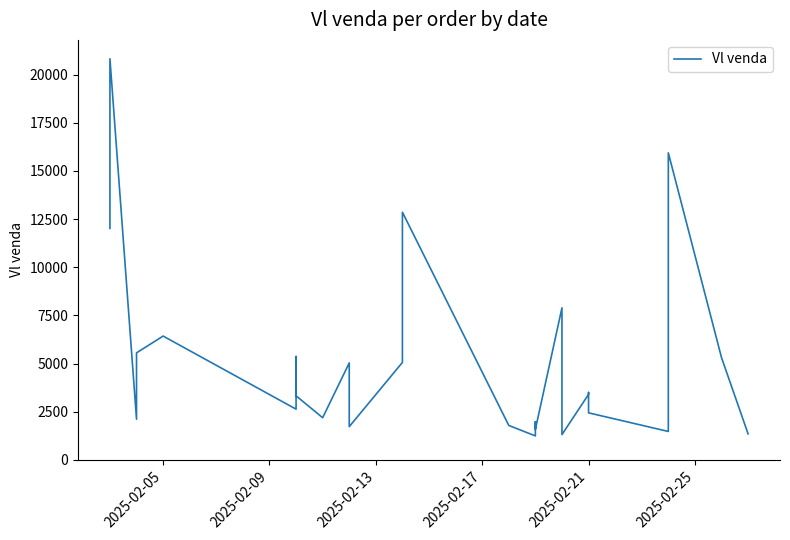

Does the chart display data point markers on the line(s)?

No